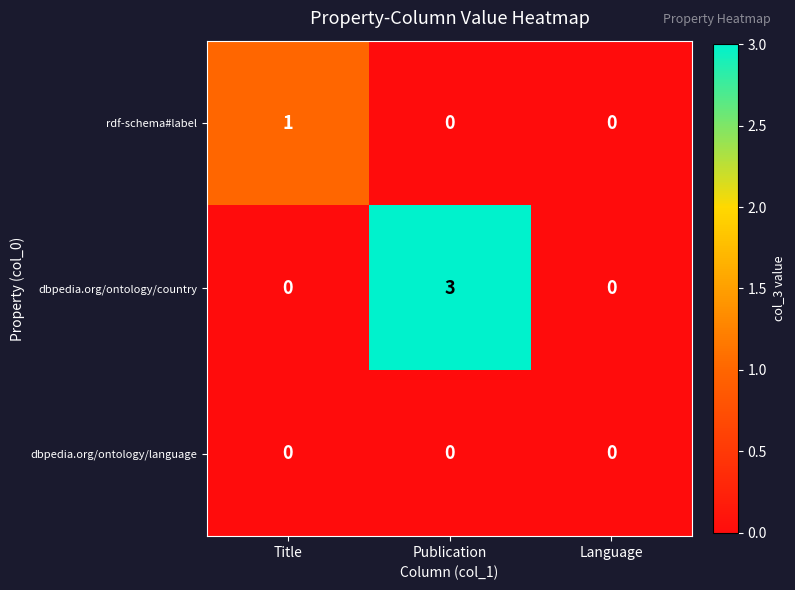

List the series in order of their overall mean, lowest first.

dbpedia.org/ontology/language, rdf-schema#label, dbpedia.org/ontology/country